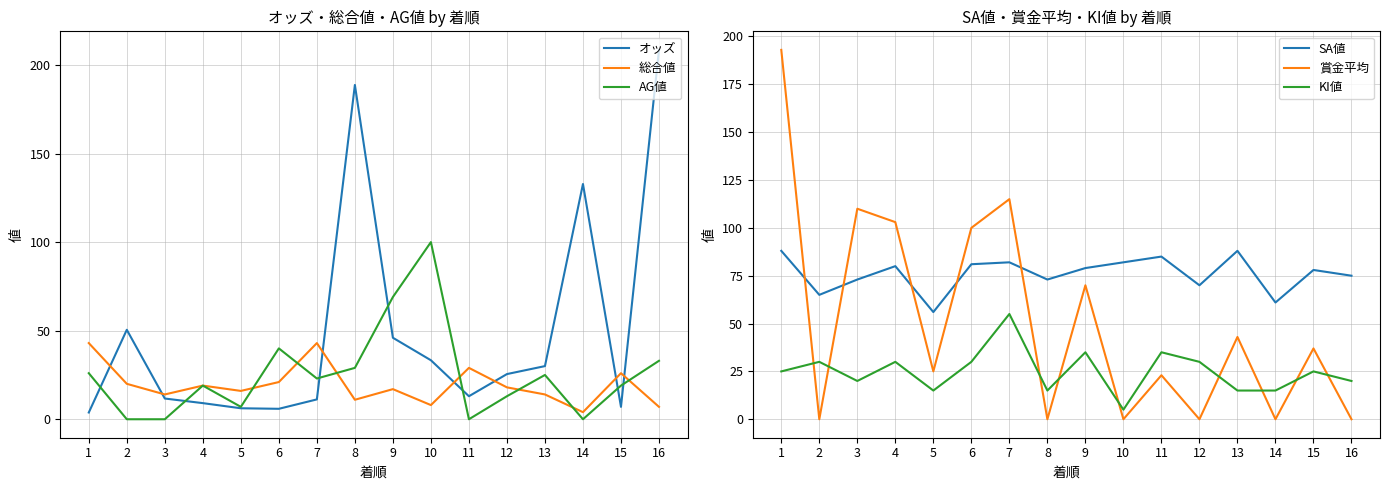

Where is オッズ nearest to the value 106?

14